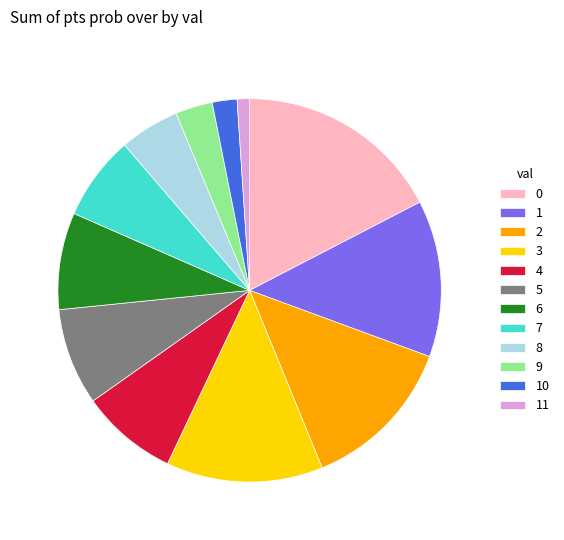

What is the ratio of the value at 2 to the value at 6?

1.6